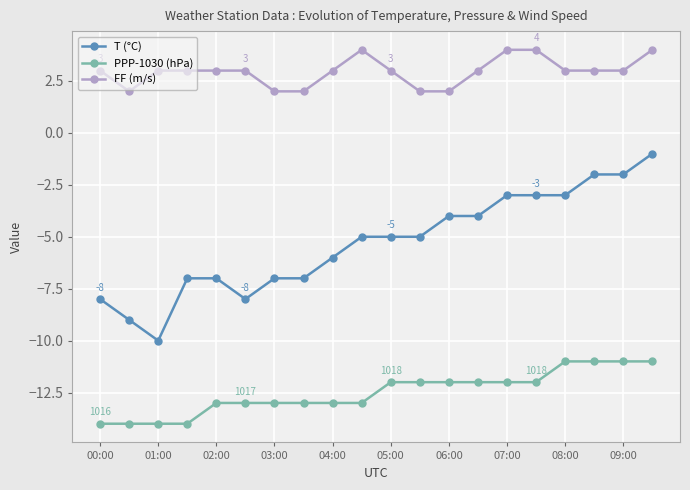

Reading left to right, list all the values displayed in this chart.

T (°C): -8	-9	-10	-7	-7	-8	-7	-7	-6	-5	-5	-5	-4	-4	-3	-3	-3	-2	-2	-1
PPP-1030 (hPa): -14	-14	-14	-14	-13	-13	-13	-13	-13	-13	-12	-12	-12	-12	-12	-12	-11	-11	-11	-11
FF (m/s): 3	2	3	3	3	3	2	2	3	4	3	2	2	3	4	4	3	3	3	4